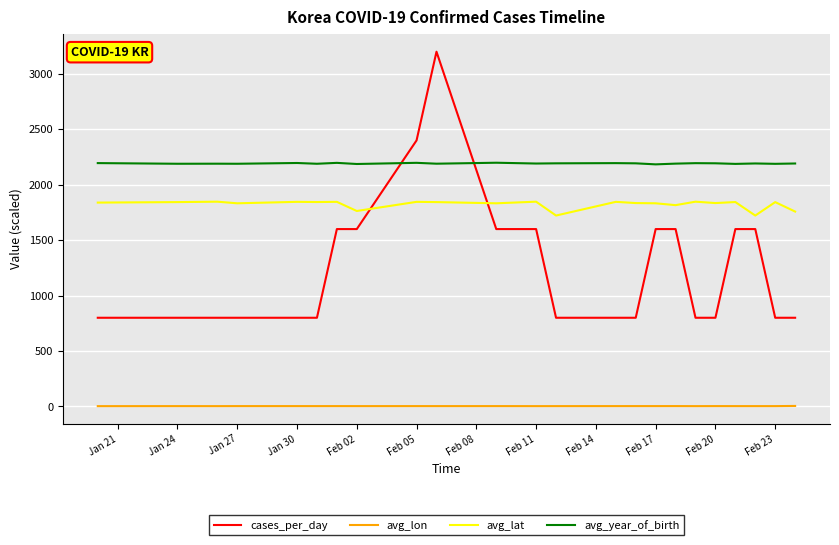

What is the difference between the maximum and minimum values in the avg_lat series?

125.2